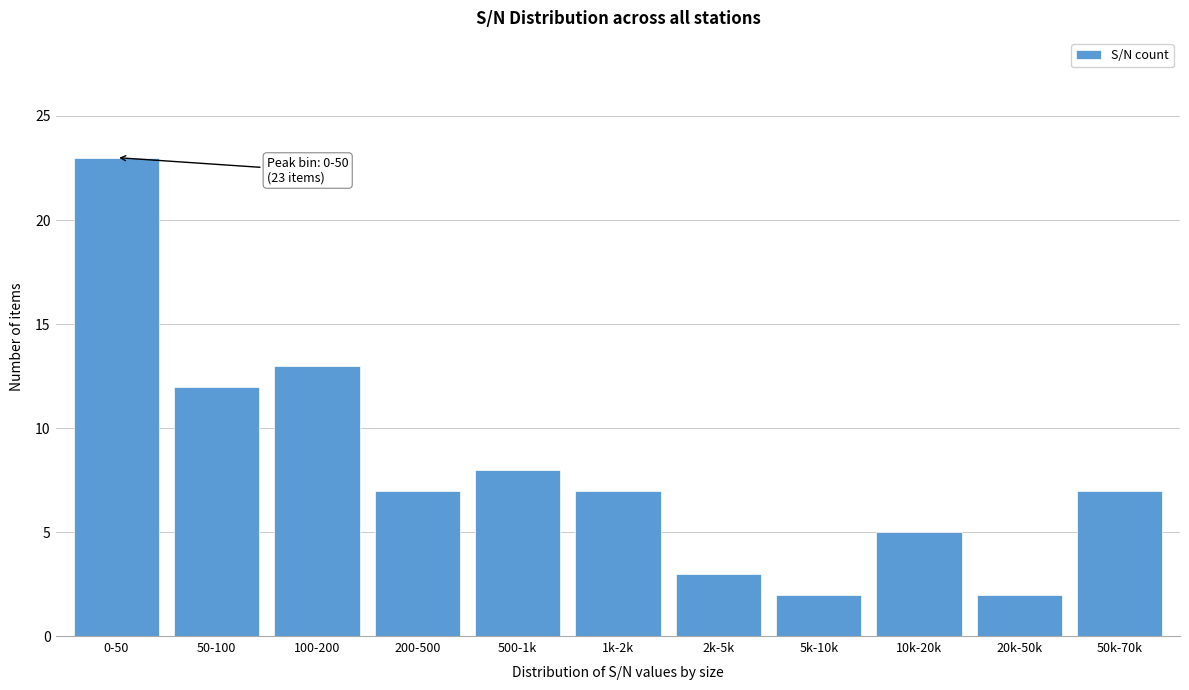

Reading left to right, transcribe all the data shown in this chart.

0-50=23	50-100=12	100-200=13	200-500=7	500-1k=8	1k-2k=7	2k-5k=3	5k-10k=2	10k-20k=5	20k-50k=2	50k-70k=7